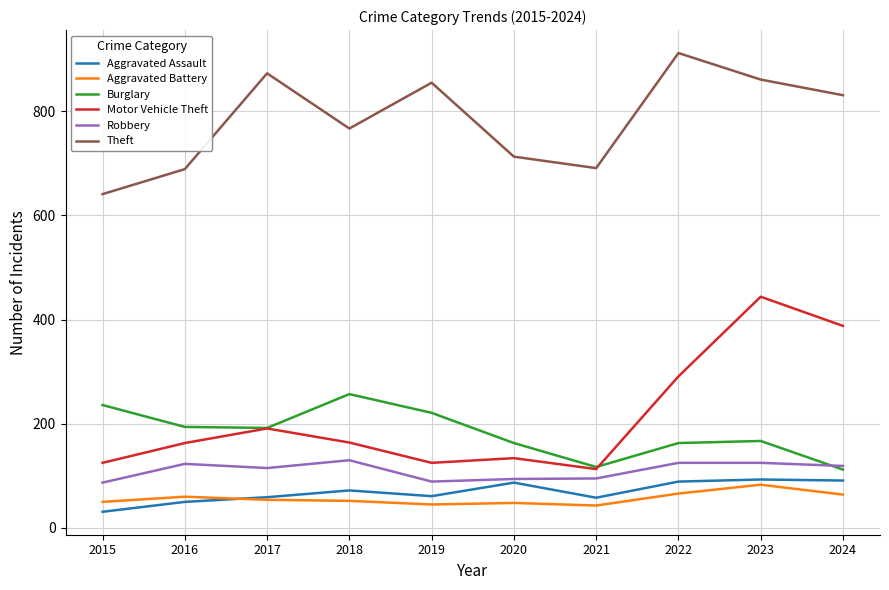

At which category does the chart reach its minimum across all series?

2015